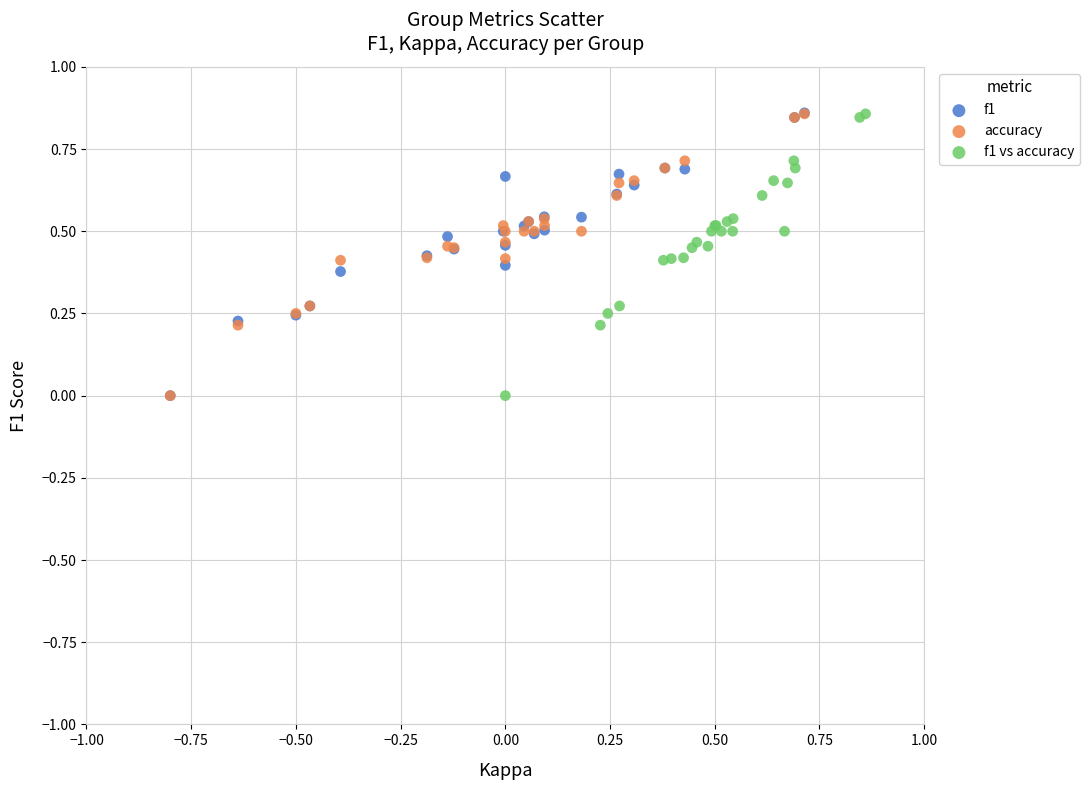

Which series has the largest Y range (max minus min)?

f1